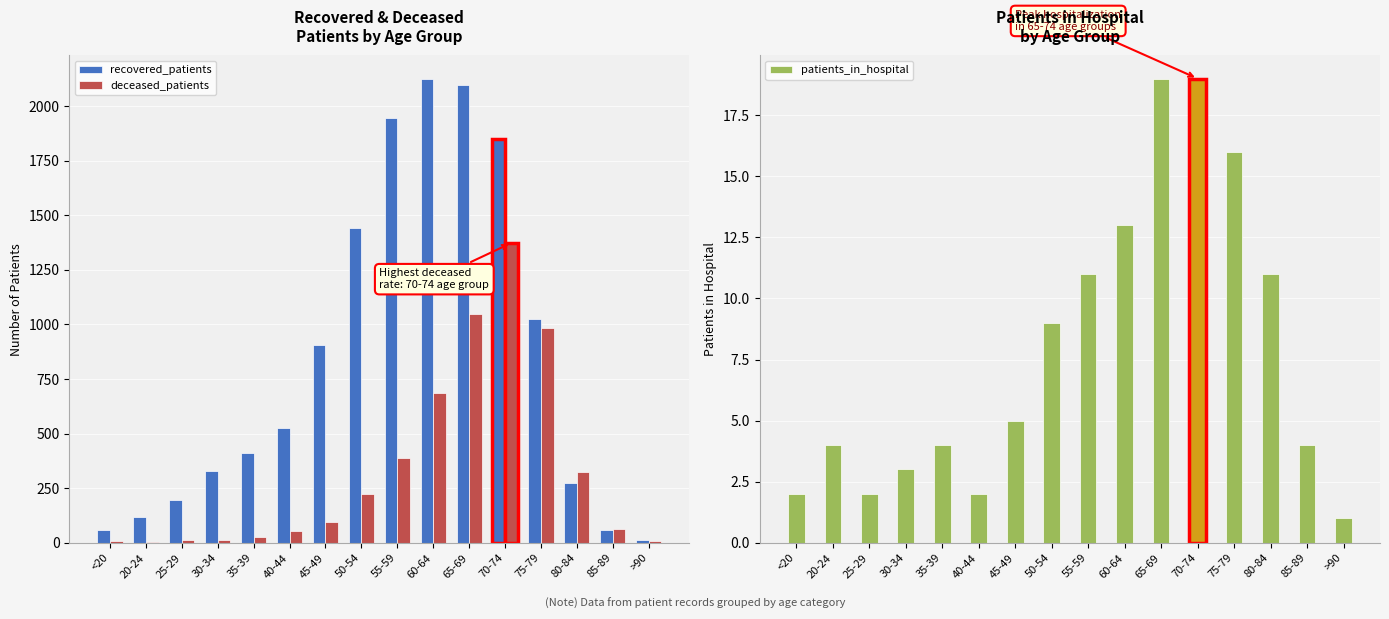

What is the value of the recovered_patients bar at the 12th from the left?

1850